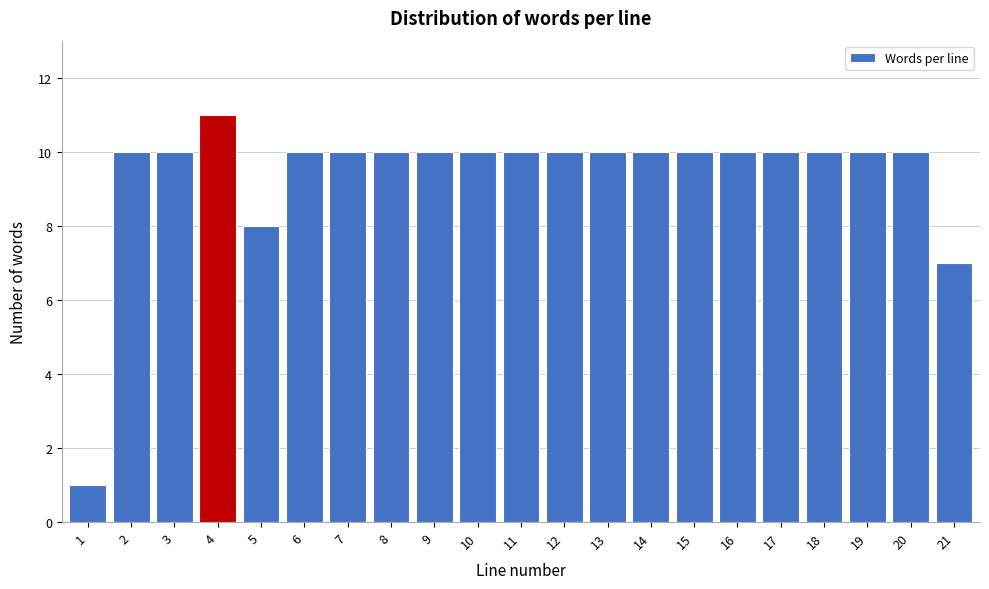

Reading left to right, list all the values displayed in this chart.

1=1	2=10	3=10	4=11	5=8	6=10	7=10	8=10	9=10	10=10	11=10	12=10	13=10	14=10	15=10	16=10	17=10	18=10	19=10	20=10	21=7